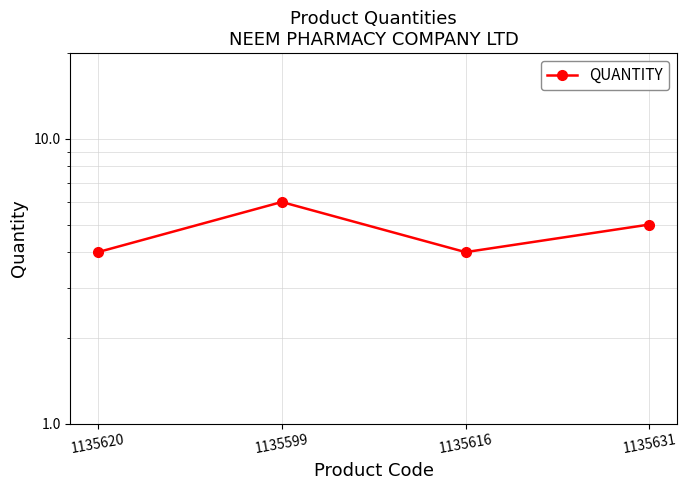

At which category does the chart reach its peak across all series?

1135599